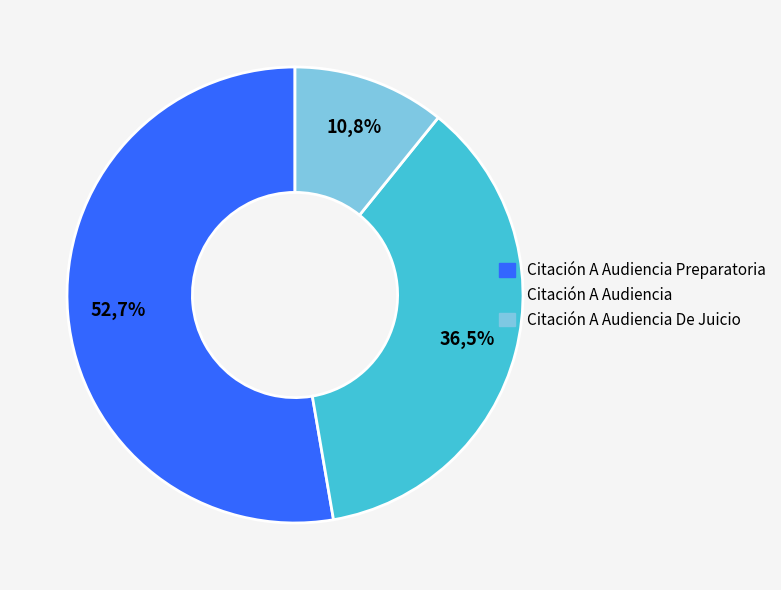

Combined, what portion of the pie is Citación A Audiencia De Juicio and Citación A Audiencia?

47.3%